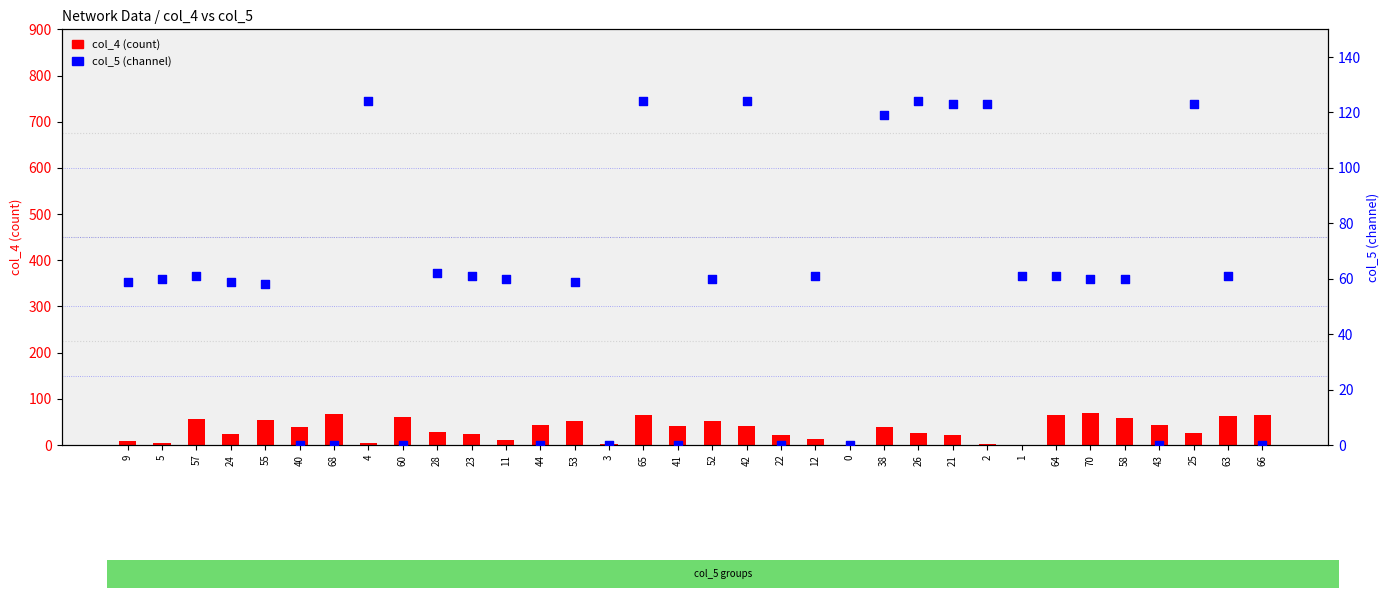

Which series contains the highest Y value?

col_5 (channel)